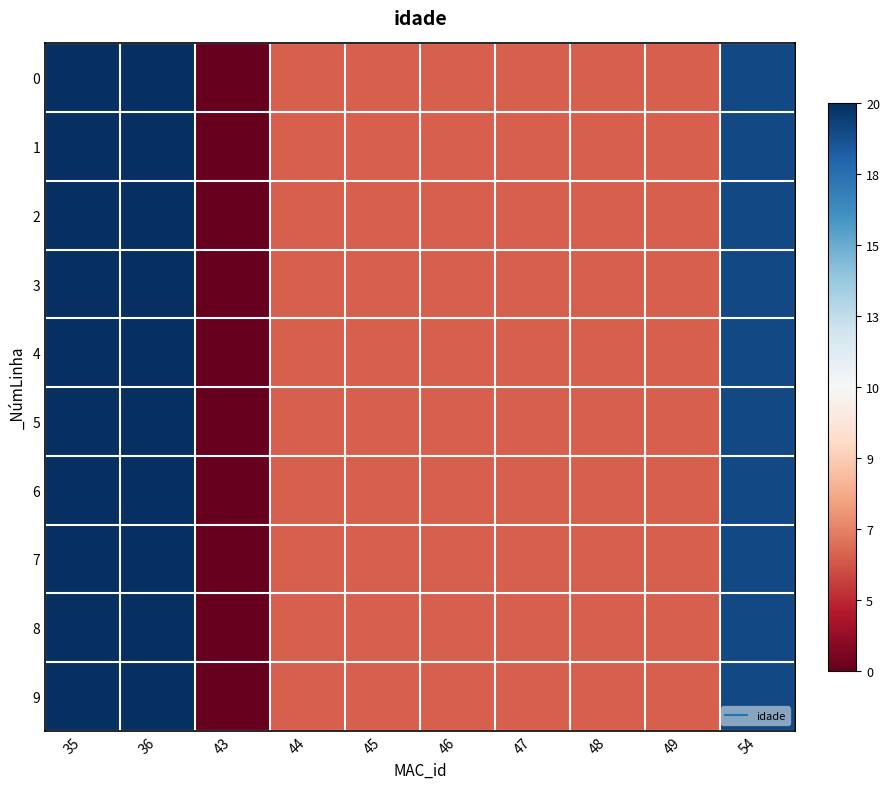

How many data points does each series have?

10